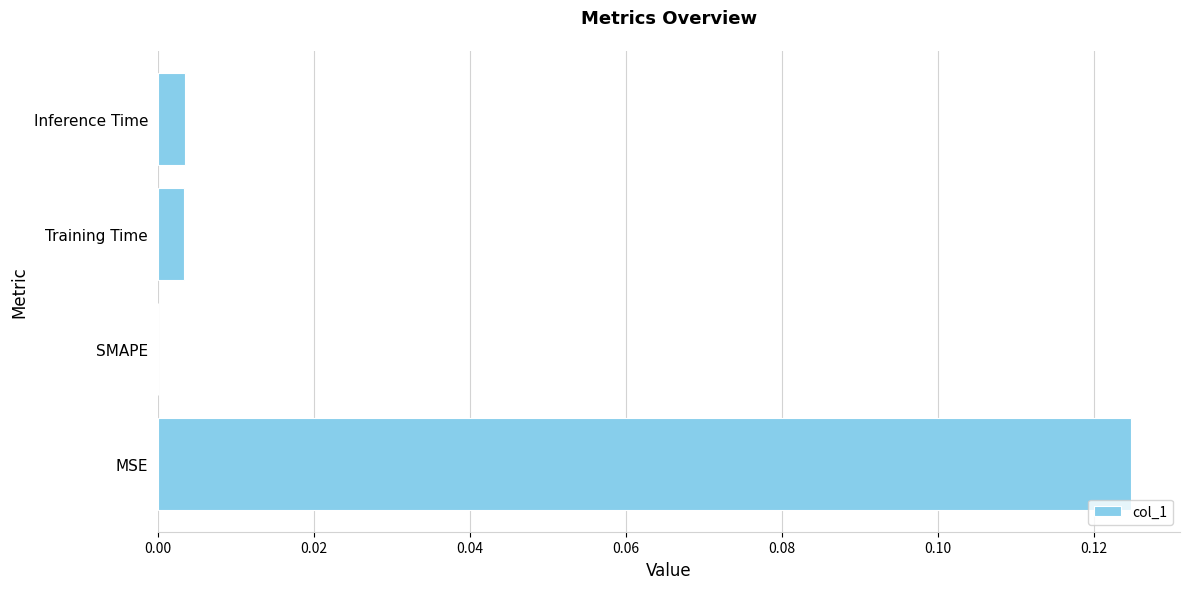

How many values exceed 0?

3